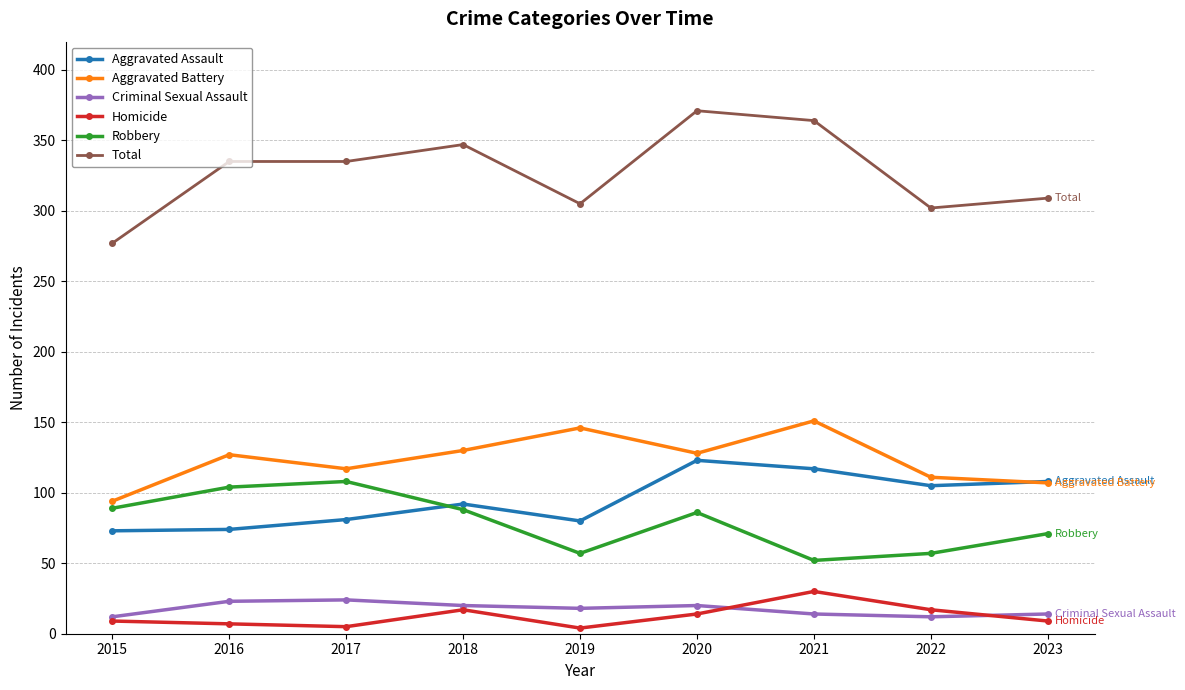

What is the difference between the maximum and minimum values in the Homicide series?

26